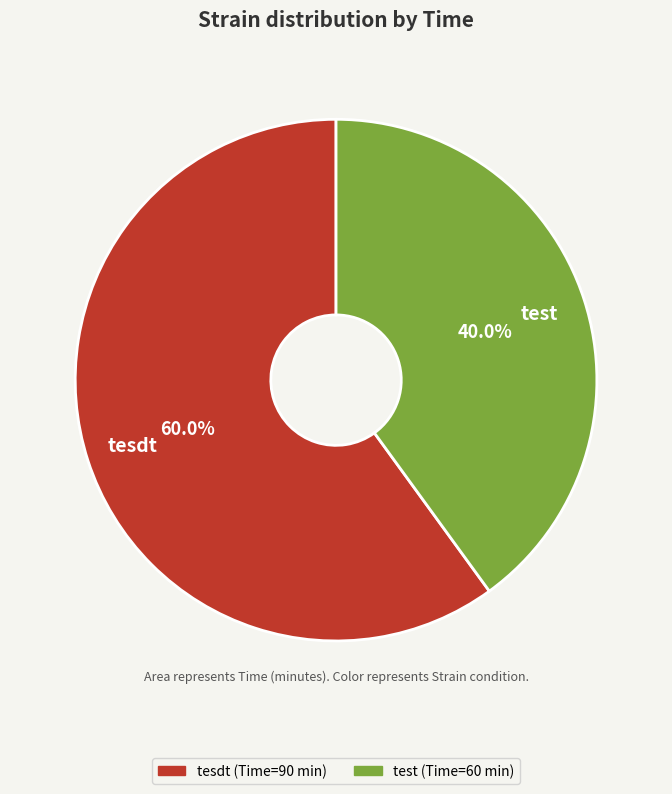

How many segments does this pie chart have?

2